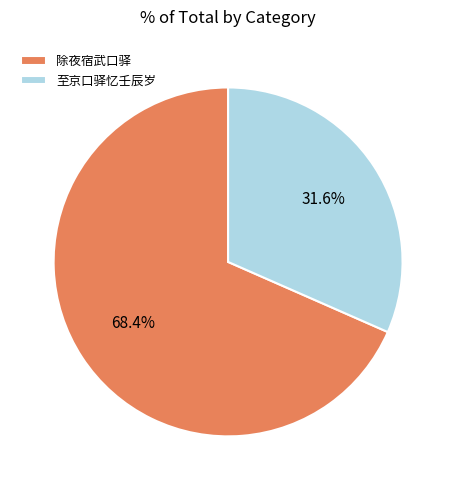

What percentage is NOT represented by 至京口驿忆壬辰岁?

68.4%